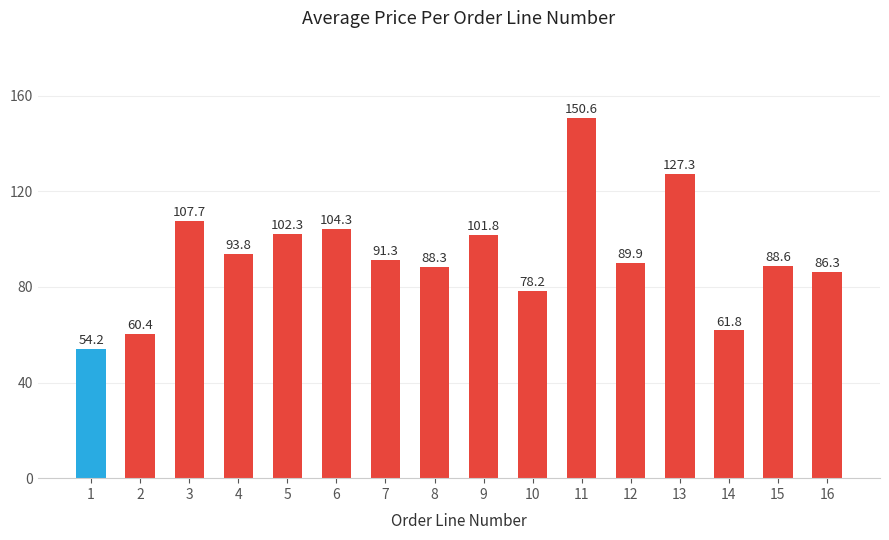

Reading left to right, what are all the values shown in this chart?

1=54.2	2=60.4	3=107.7	4=93.8	5=102.3	6=104.3	7=91.3	8=88.3	9=101.8	10=78.2	11=150.6	12=89.9	13=127.3	14=61.8	15=88.6	16=86.3